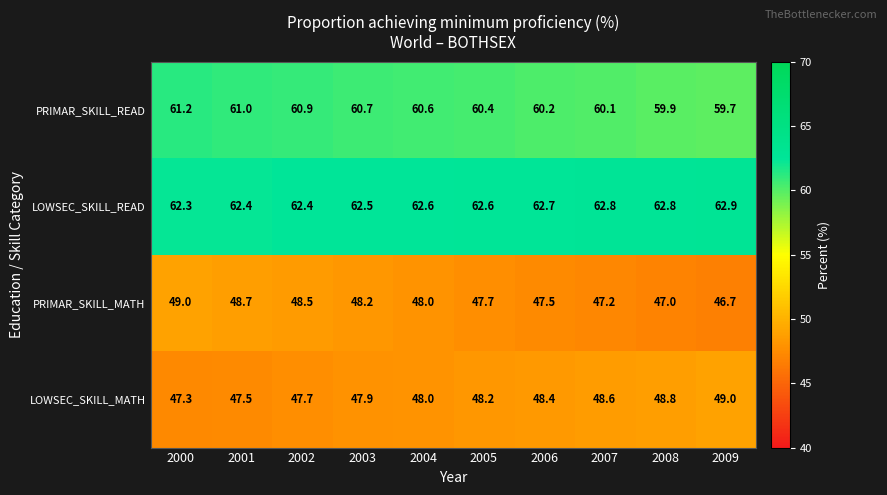

Which series has the largest total across all categories?

LOWSEC_SKILL_READ